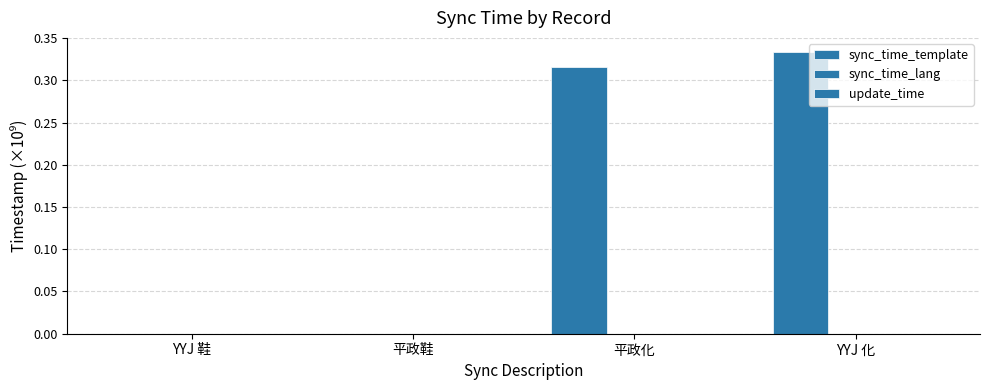

Are the bars grouped side by side (vs. stacked)?

Yes